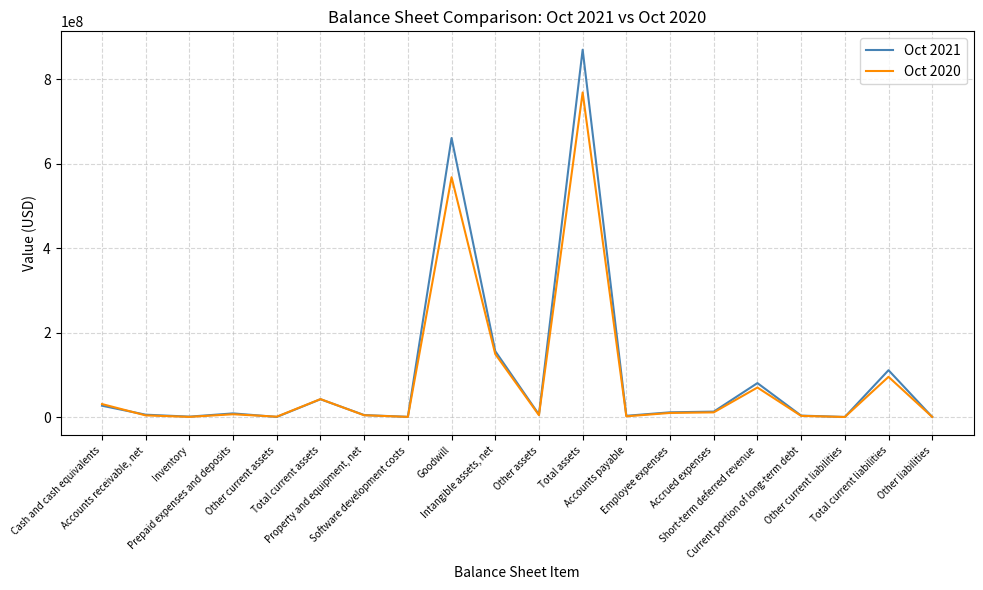

What is the maximum value shown in the chart?

869624380